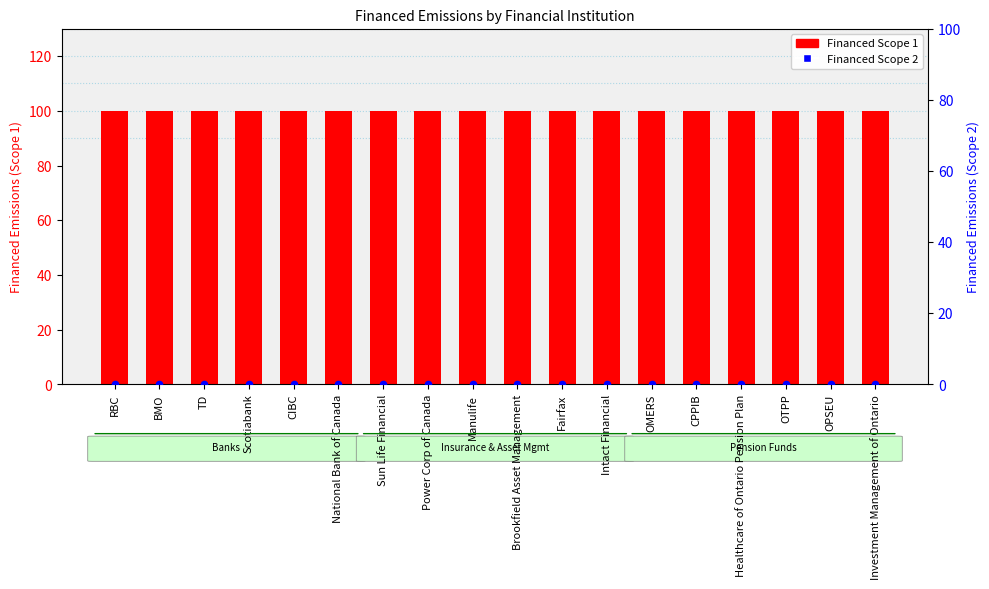

Which series reaches the minimum Y coordinate?

Financed Scope 2